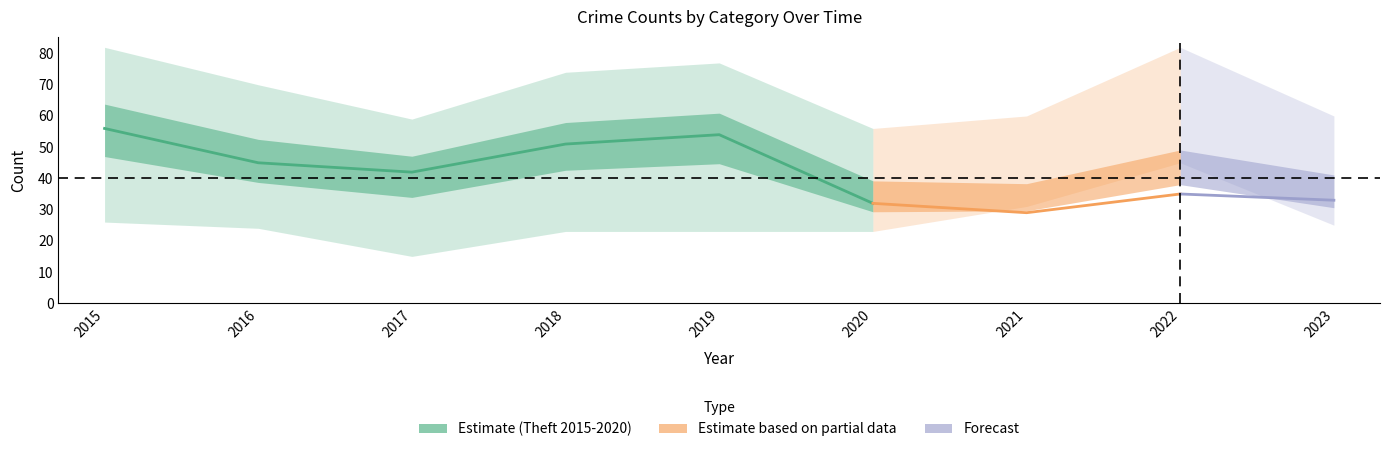

True or false: Total has a value of 82 at 2022.

True